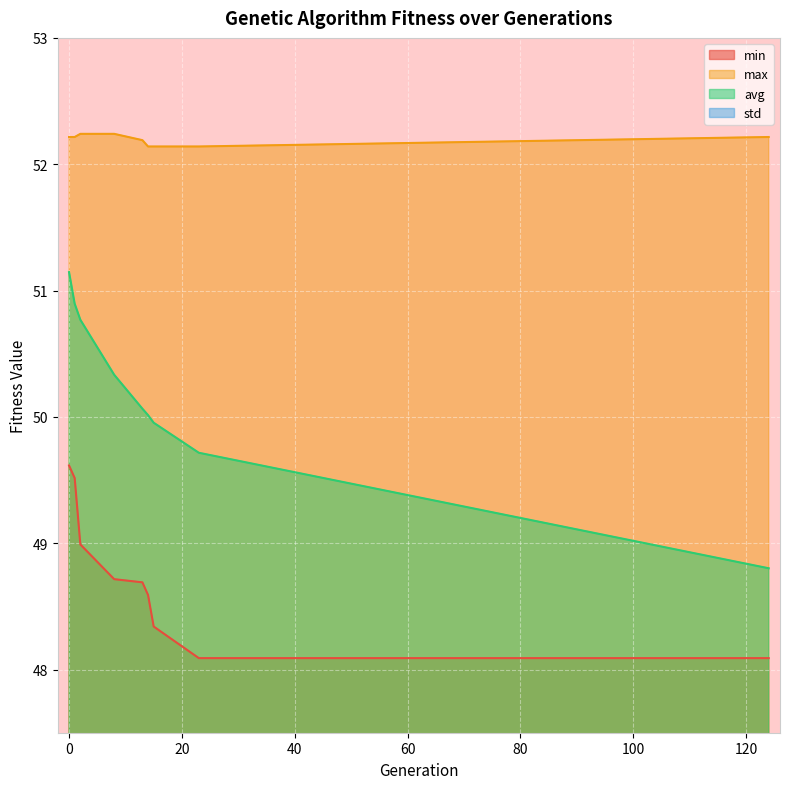

Which category has the lowest value in the avg series?

124